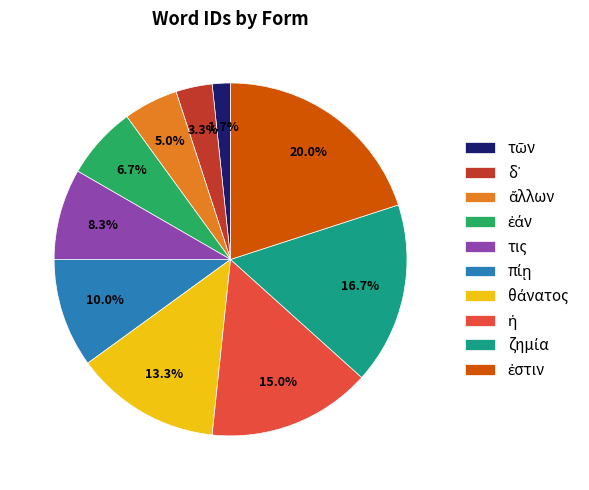

Does any single category account for the majority?

No